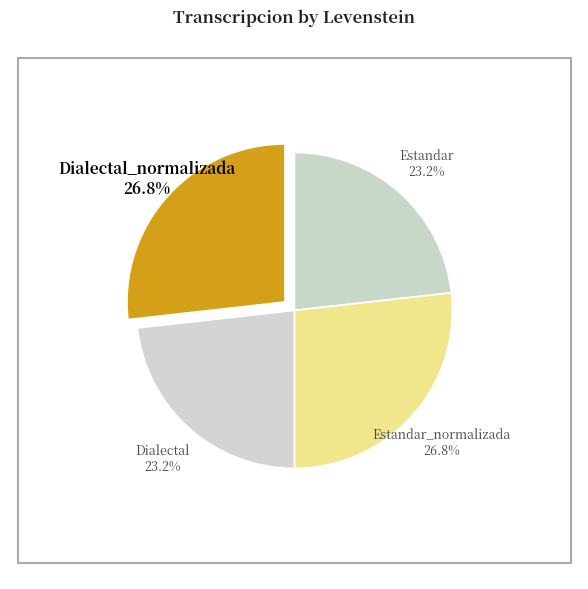

Which has a higher value, Estandar_normalizada or Dialectal?

Estandar_normalizada